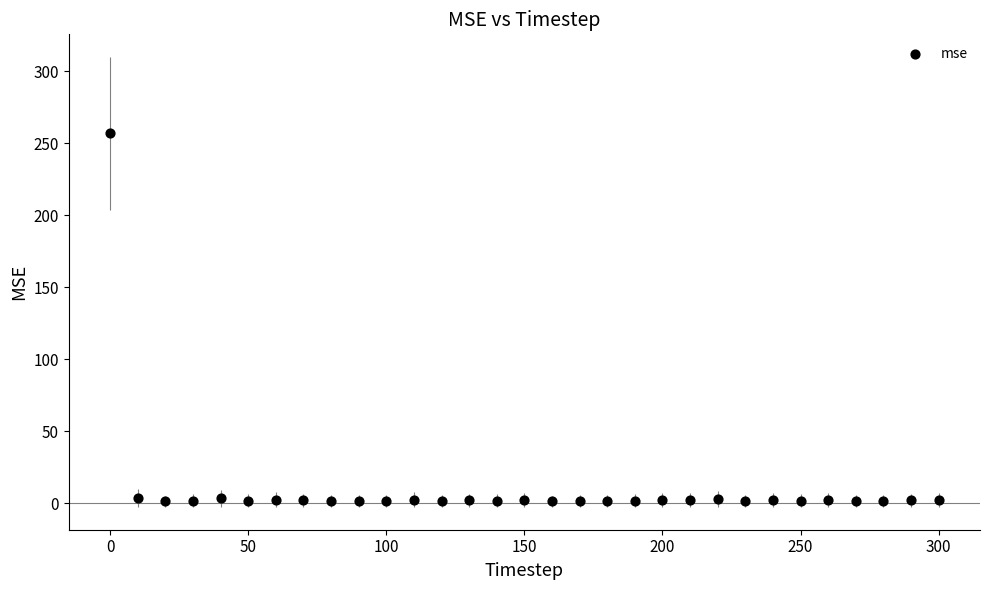

What is the range of Y values (max minus min)?

255.7